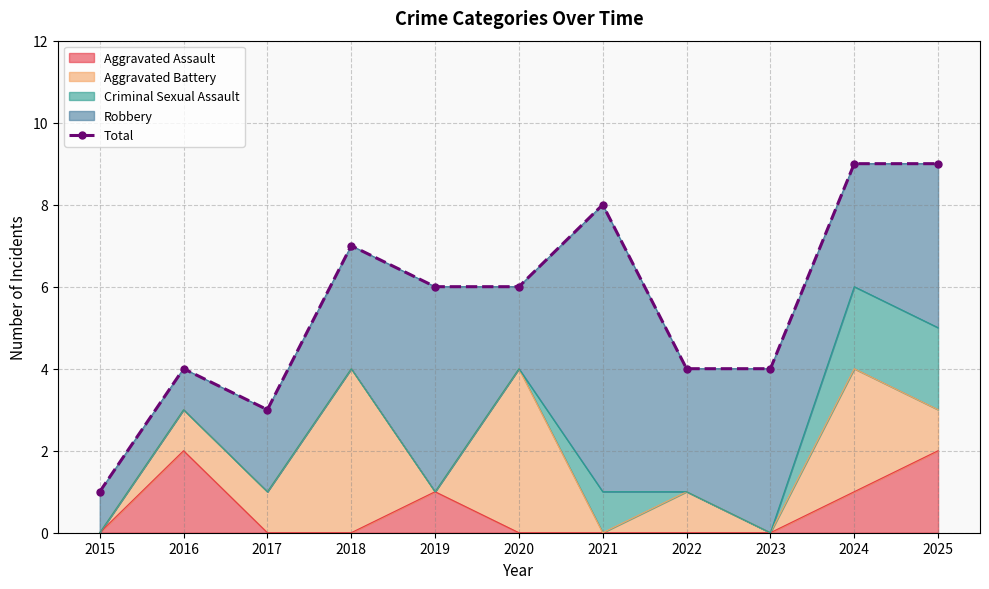

What is the smallest value displayed?

1